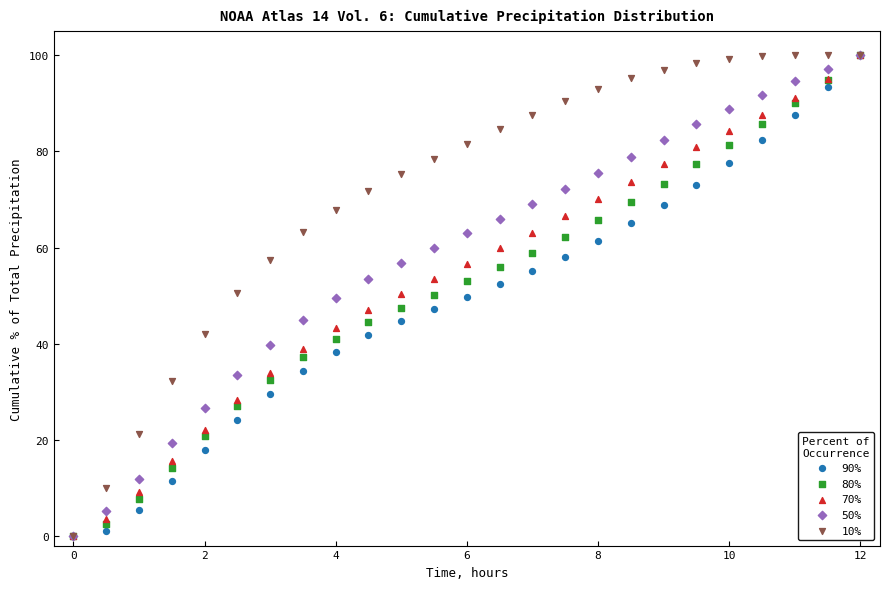

What are all the series names shown in the legend?

90%, 80%, 70%, 50%, 10%